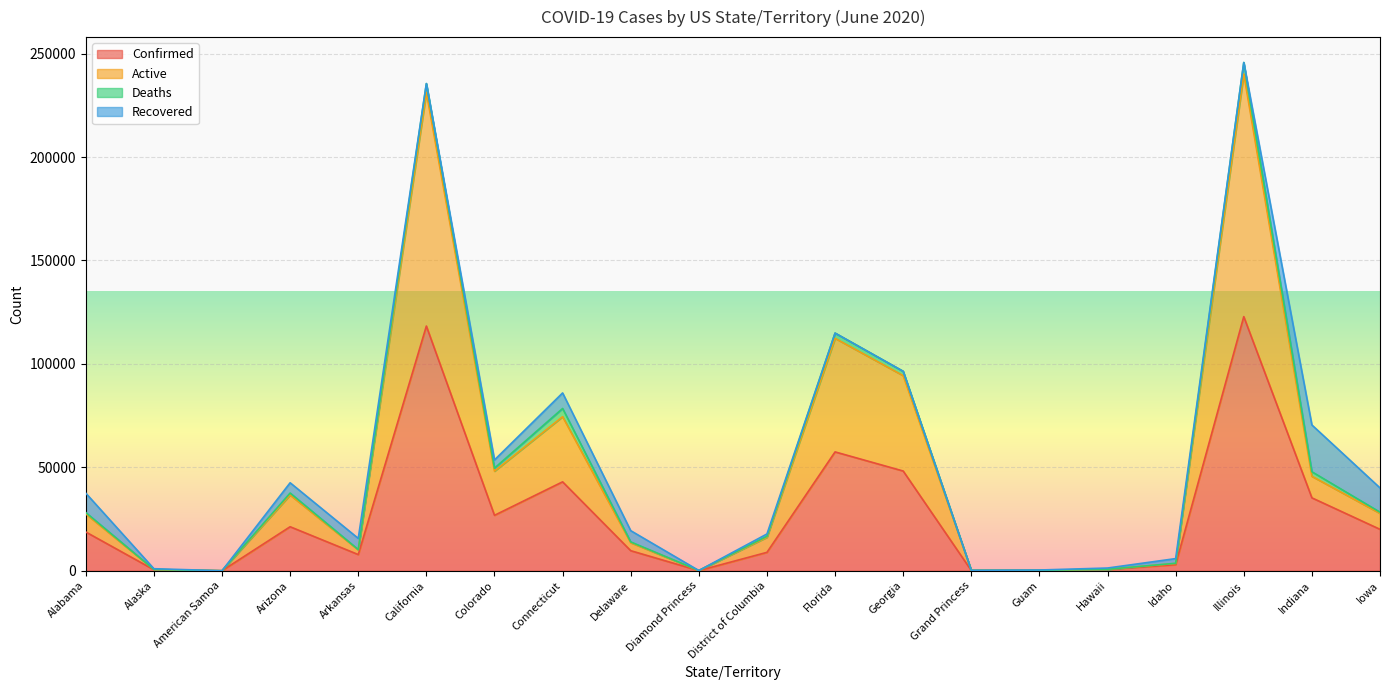

What is the sum of the Confirmed values at Hawaii and Delaware?

10338